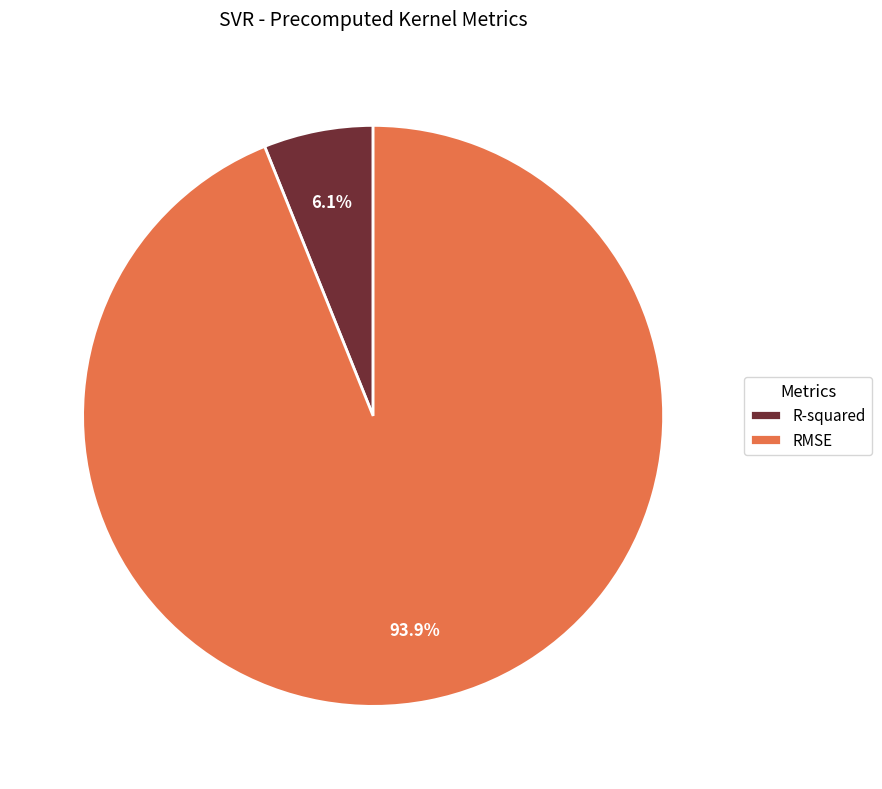

Which has a higher value, R-squared or RMSE?

RMSE